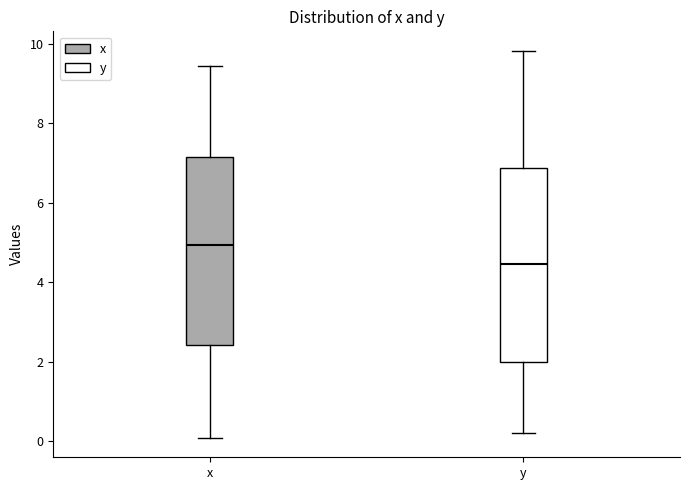

Which box's median line is the highest?

x